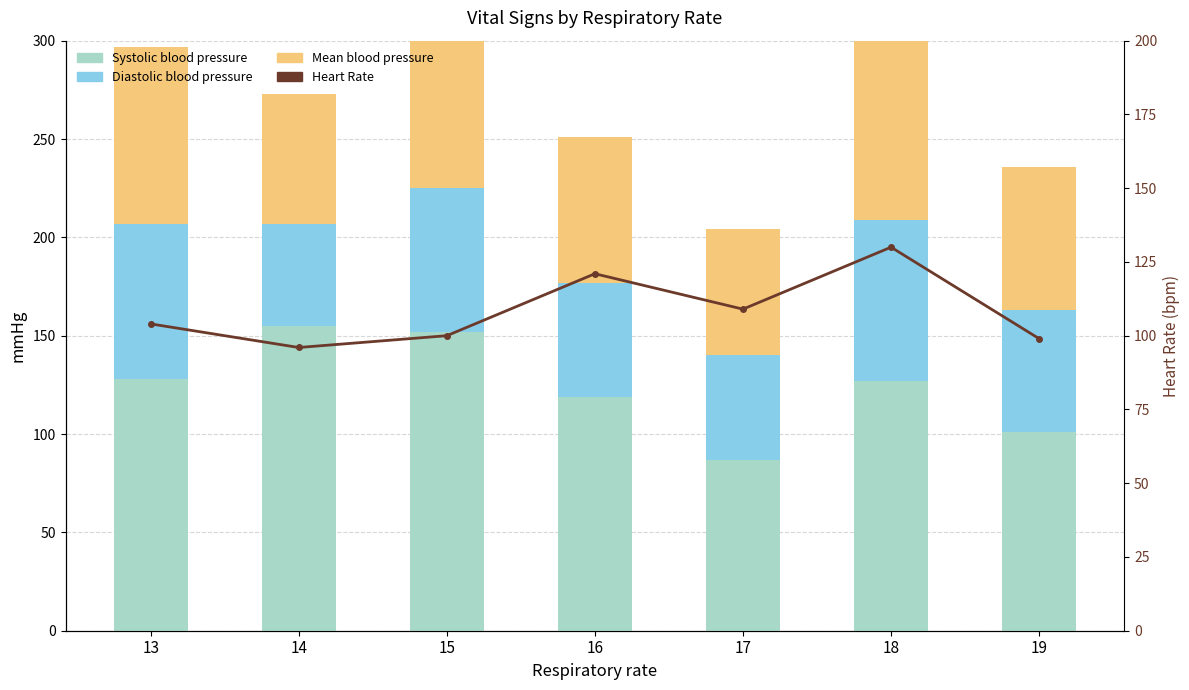

Reading right to left, transcribe all the data shown in this chart.

Systolic blood pressure: 101	127	87	119	152	155	128
Diastolic blood pressure: 62	82	53	58	73	52	79
Mean blood pressure: 73	96	64	74	97	66	90
Heart Rate: 99	130	109	121	100	96	104